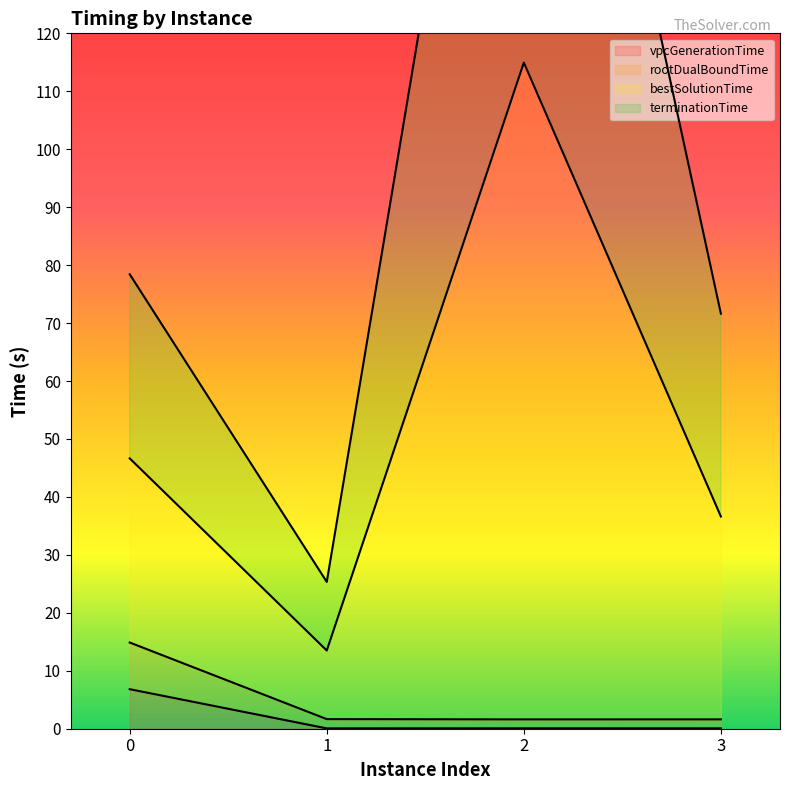

What is the value of the rootDualBoundTime point at the 4th from the left?

1.6